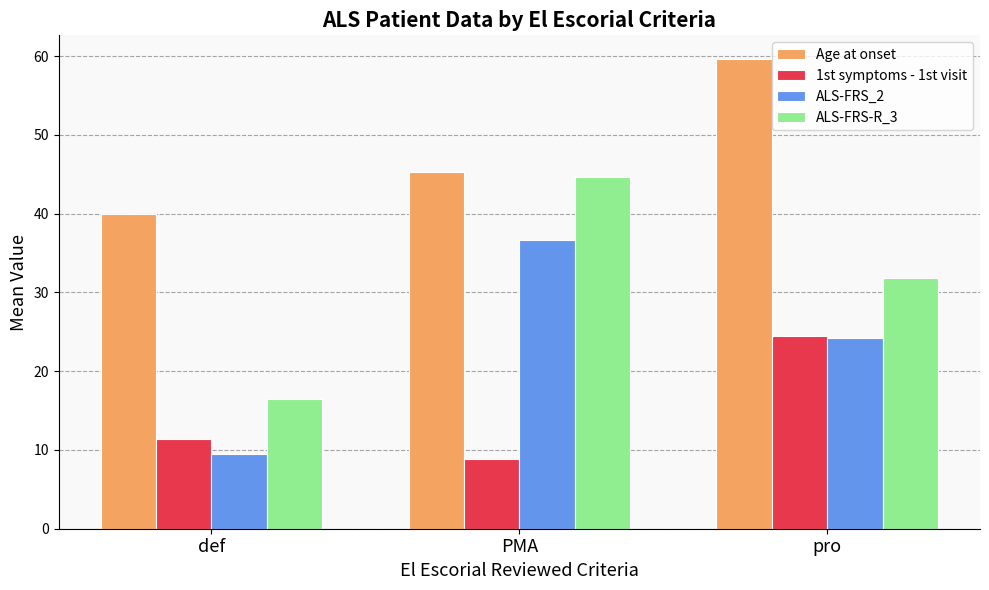

The value of 1st symptoms - 1st visit at pro is 44.0. True or false?

False